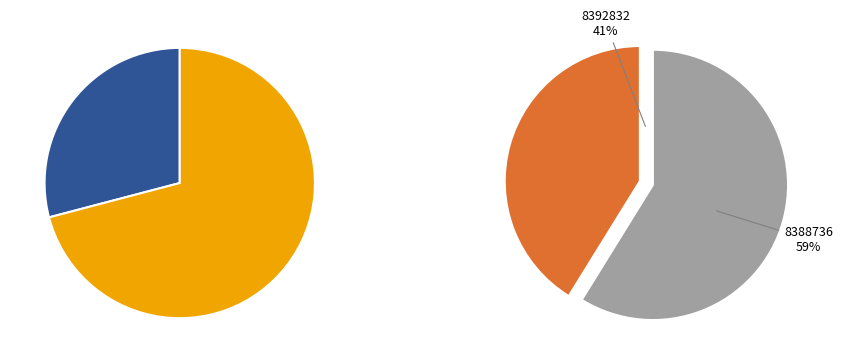

Count the number of slices in the pie.

4